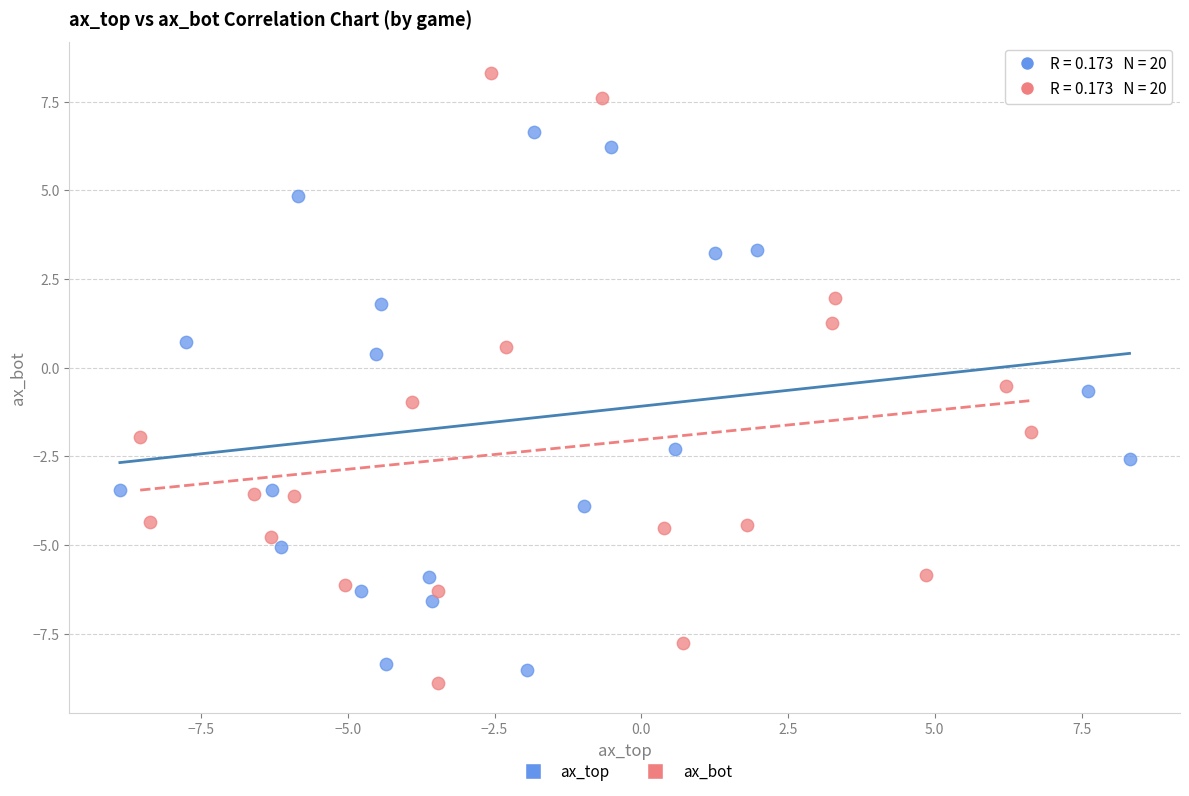

Which series reaches the maximum Y coordinate?

ax_bot